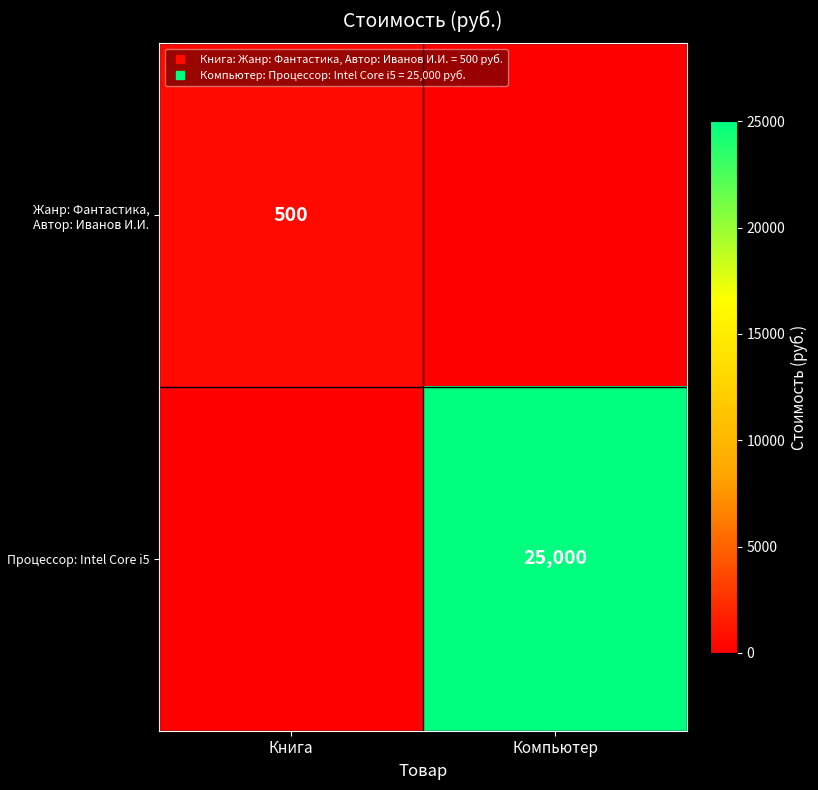

The value of Процессор: Intel Core i5 at Книга is 0. True or false?

True